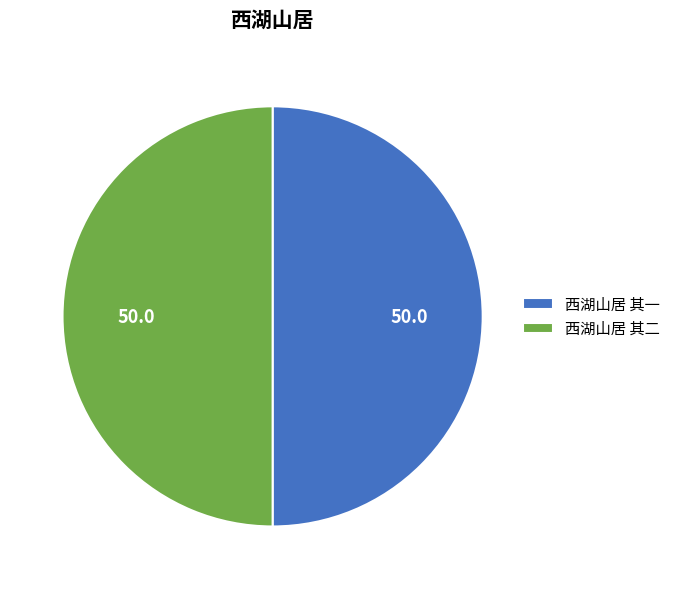

Approximately how many times larger is the value at 西湖山居 其一 compared to 西湖山居 其二?

1.0